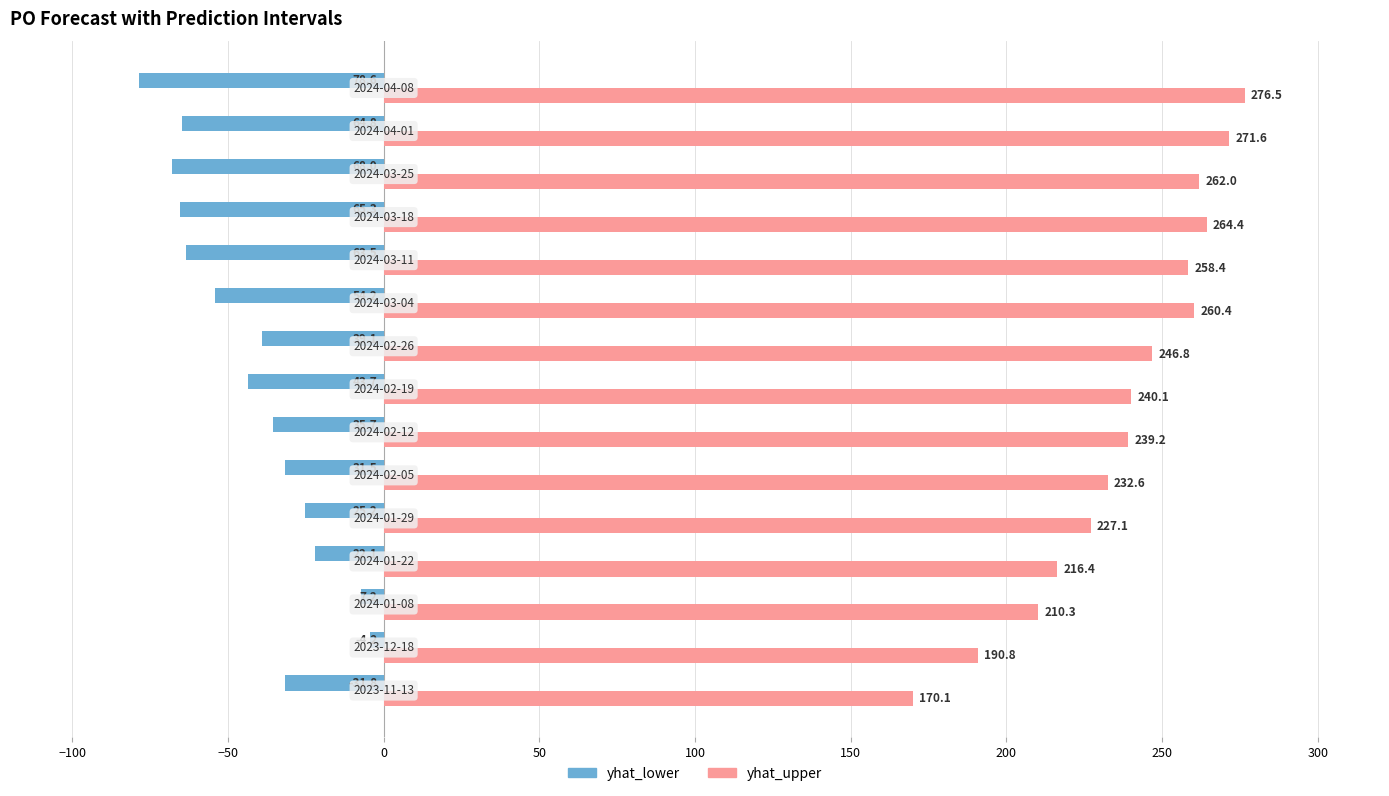

How many data points does each series have?

15